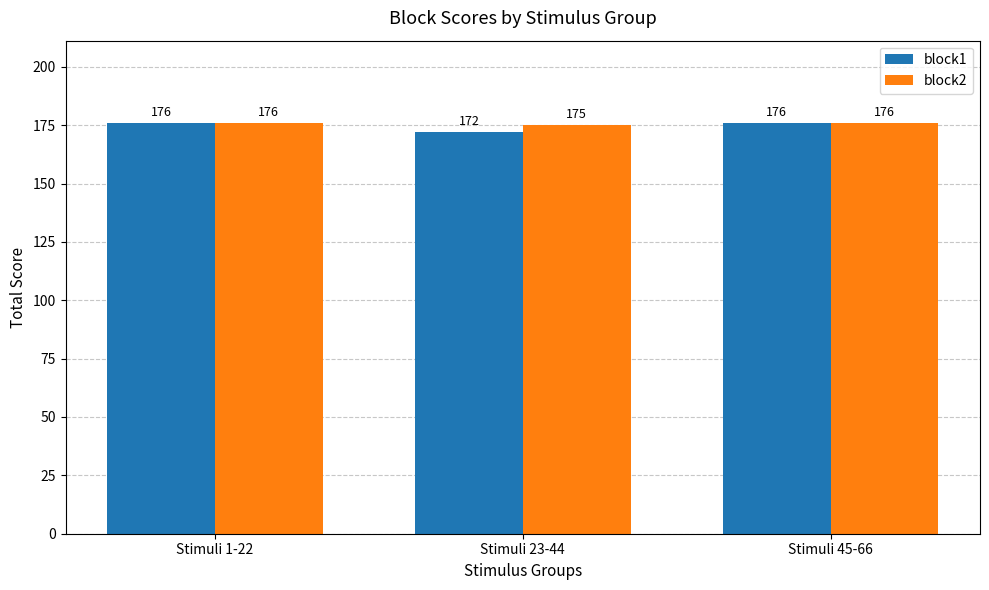

What is the difference between the maximum and minimum values in the block2 series?

1